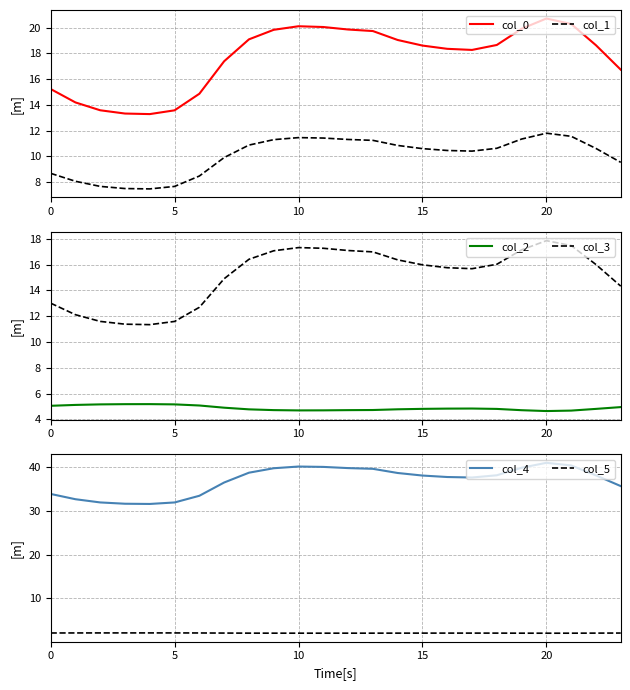

Reading right to left, extract all data points from this chart.

col_0: 16.7	18.6	20.3	20.7	19.9	18.6	18.3	18.3	18.6	19.0	19.7	19.8	20.0	20.1	19.8	19.1	17.4	14.9	13.6	13.3	13.3	13.6	14.2	15.2
col_1: 9.5	10.6	11.6	11.8	11.3	10.6	10.4	10.5	10.6	10.9	11.2	11.3	11.4	11.5	11.3	10.9	9.9	8.5	7.7	7.5	7.5	7.7	8.1	8.7
col_2: 4.9	4.8	4.7	4.6	4.7	4.8	4.8	4.8	4.8	4.8	4.7	4.7	4.7	4.7	4.7	4.8	4.9	5.1	5.2	5.2	5.2	5.2	5.1	5.0
col_3: 14.3	16.0	17.5	17.9	17.1	16.0	15.7	15.8	16.0	16.4	17.0	17.1	17.3	17.3	17.1	16.4	14.9	12.7	11.6	11.3	11.4	11.6	12.1	13.0
col_4: 35.6	38.1	40.3	40.9	39.8	38.1	37.6	37.7	38.0	38.6	39.6	39.7	40.0	40.1	39.7	38.7	36.4	33.4	31.9	31.5	31.6	31.9	32.6	33.8
col_5: 2.1	2.1	2.1	2.1	2.1	2.1	2.1	2.1	2.1	2.1	2.1	2.1	2.1	2.1	2.1	2.1	2.1	2.1	2.1	2.1	2.1	2.1	2.1	2.1